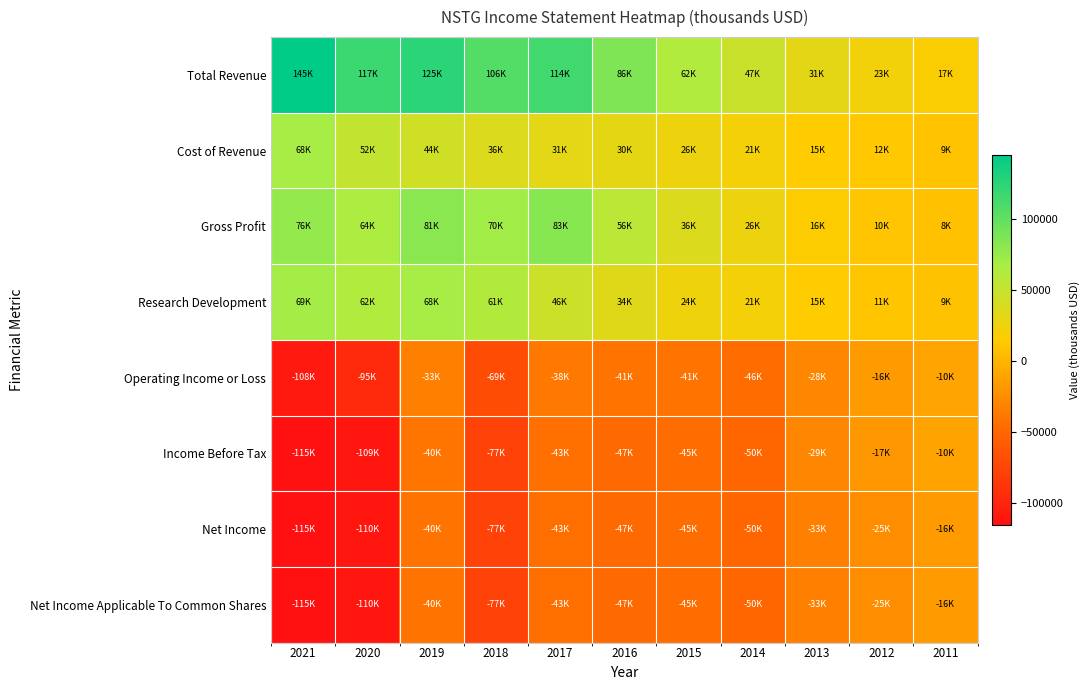

Which label corresponds to the largest value in the chart?

2021